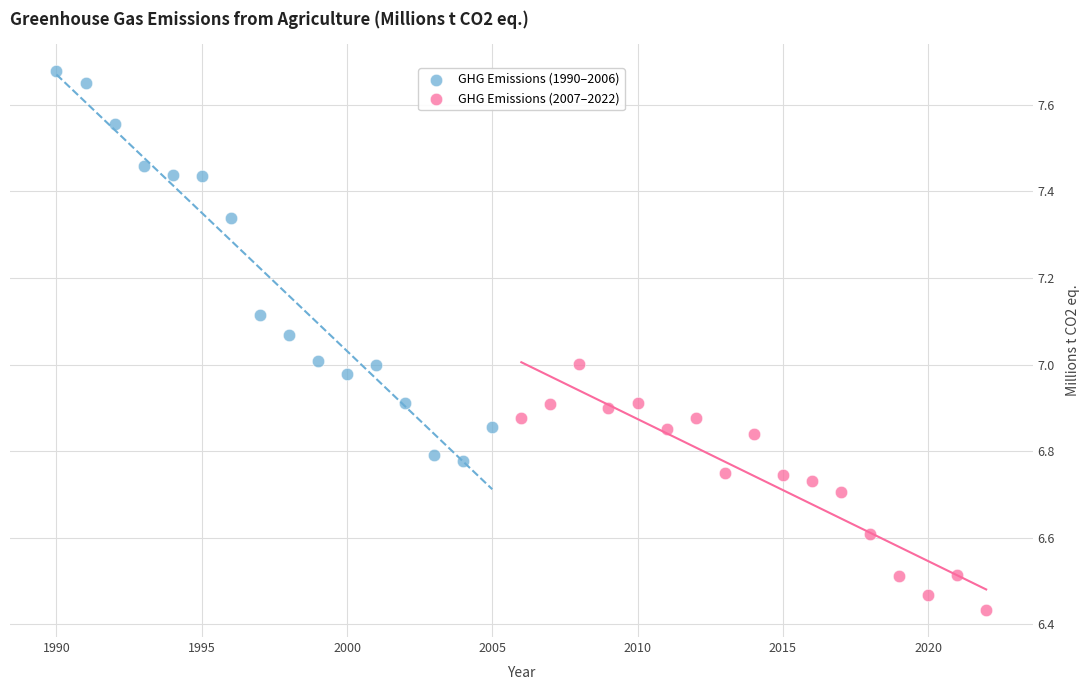

Which series contains the lowest Y value?

GHG Emissions (2007–2022)